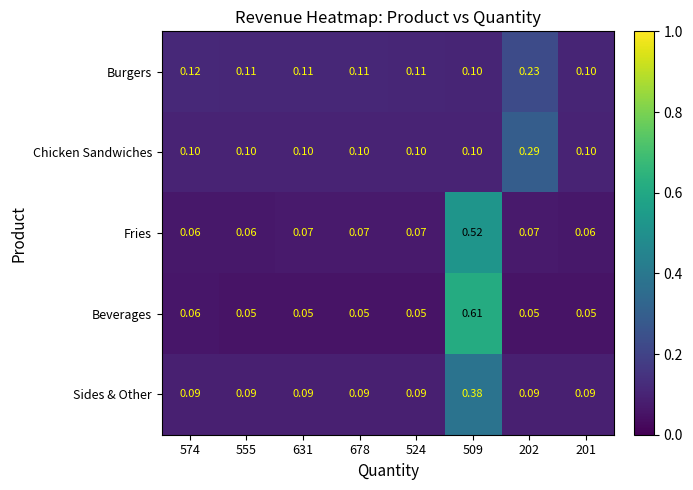

Which series changed the most between 574 and 509?

Beverages